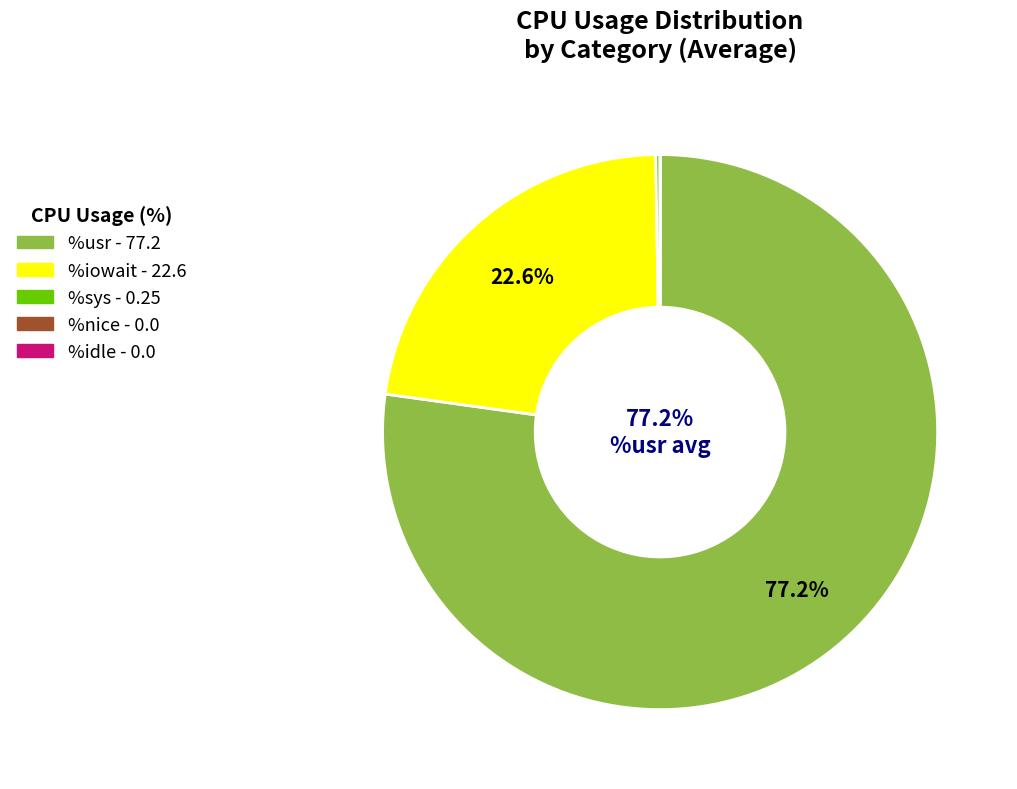

Does %usr account for over 50% of the chart?

Yes